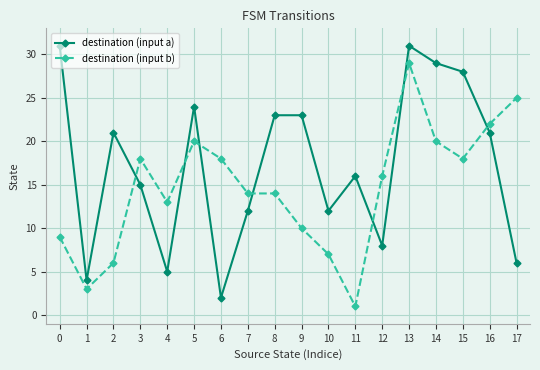

What is the difference between the destination (input a) values at 12 and 17?

2